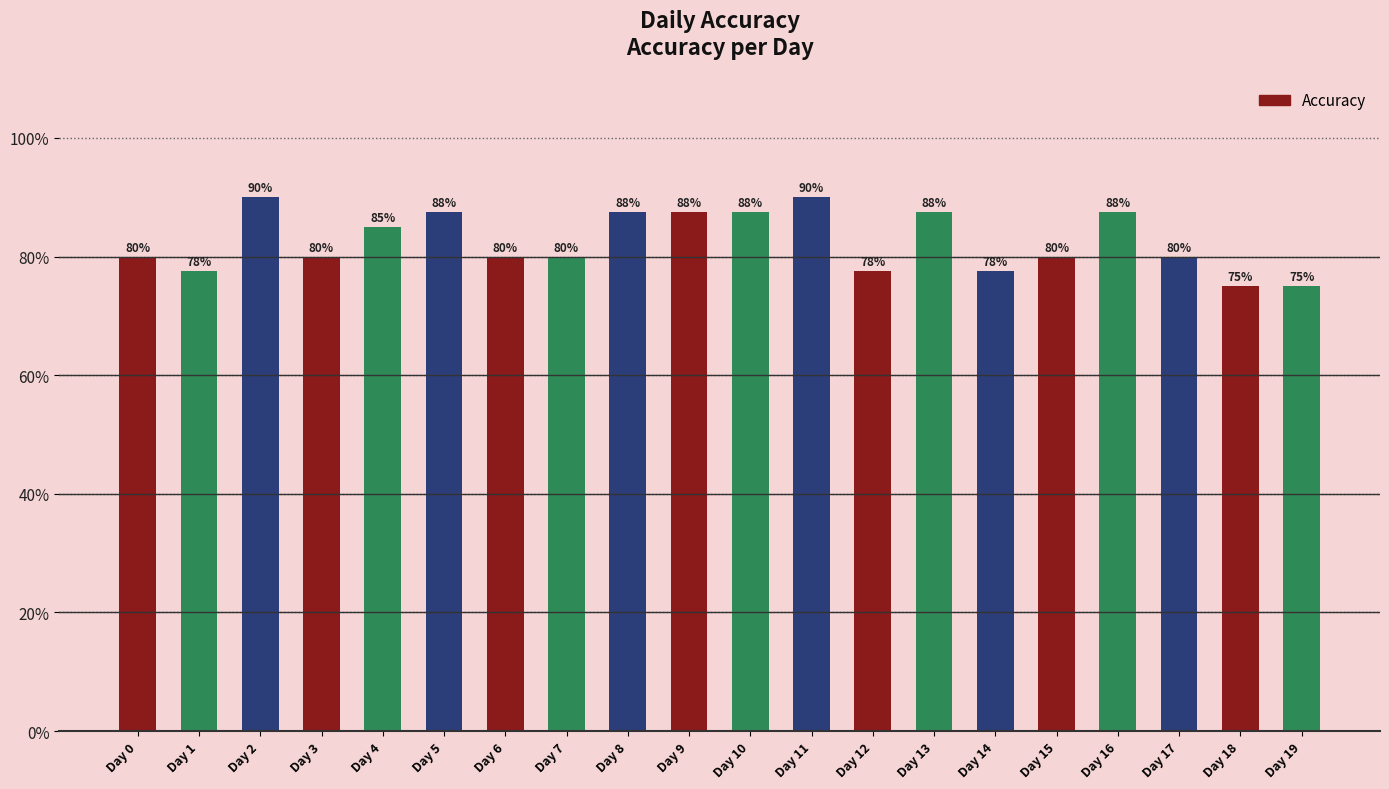

Which has a higher value, Day 7 or Day 0?

Day 7